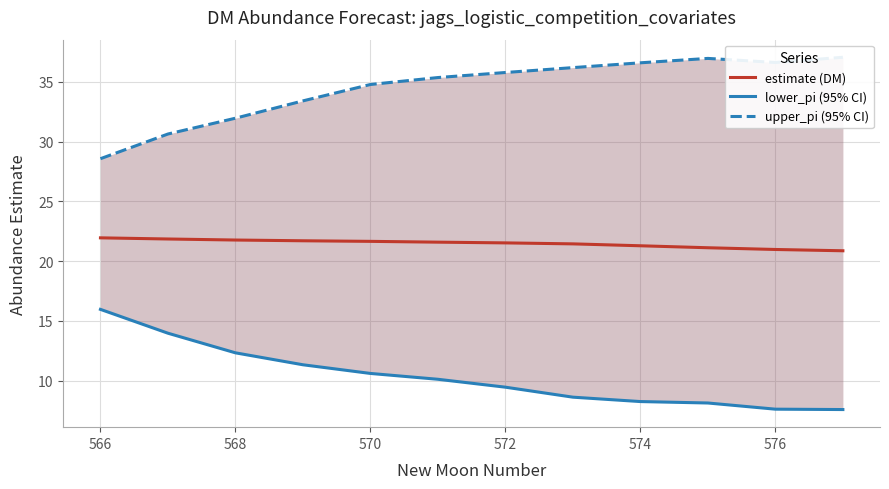

At which label does estimate (DM) first exceed 21?

566